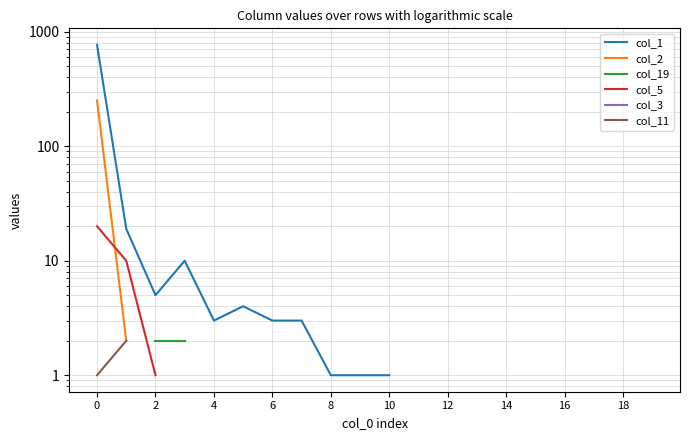

Which series has the largest range (max minus min)?

col_1